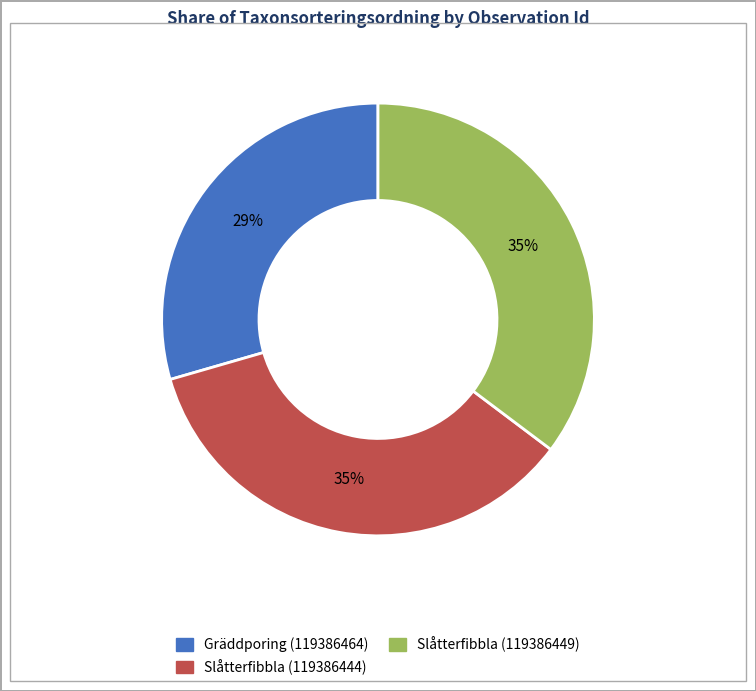

Is Gräddporing (119386464) the majority of the pie?

No